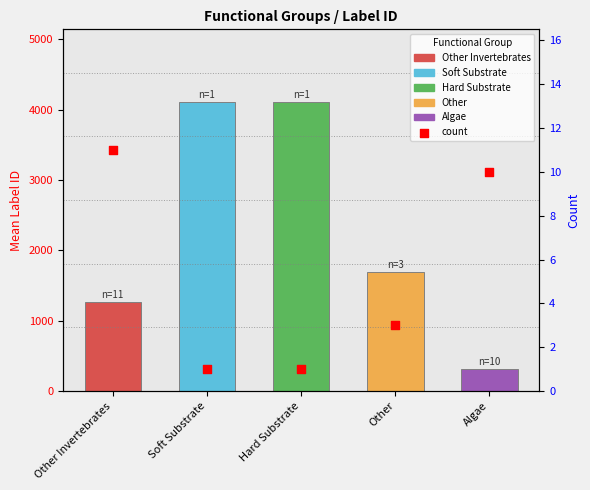

What is the ratio of the value at Other to the value at Algae?

0.3